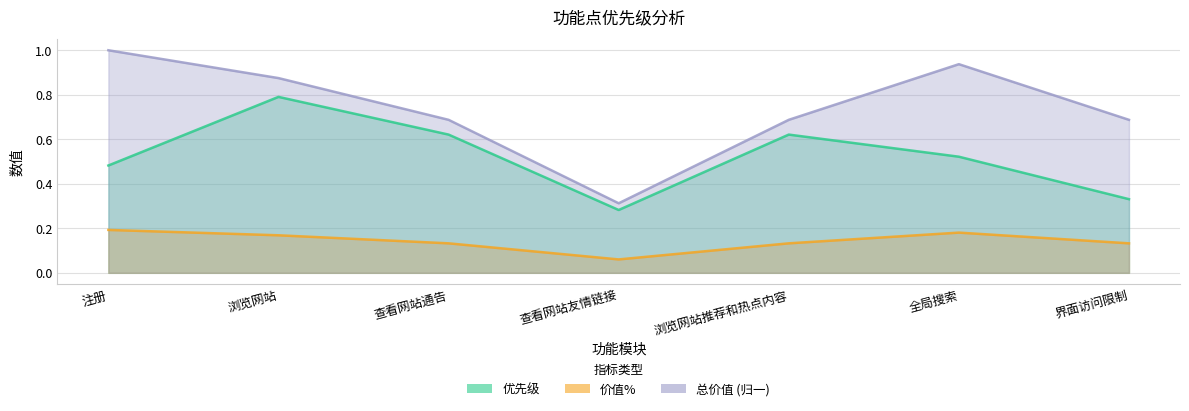

How many interior local peaks does the 相对损失 series have?

1